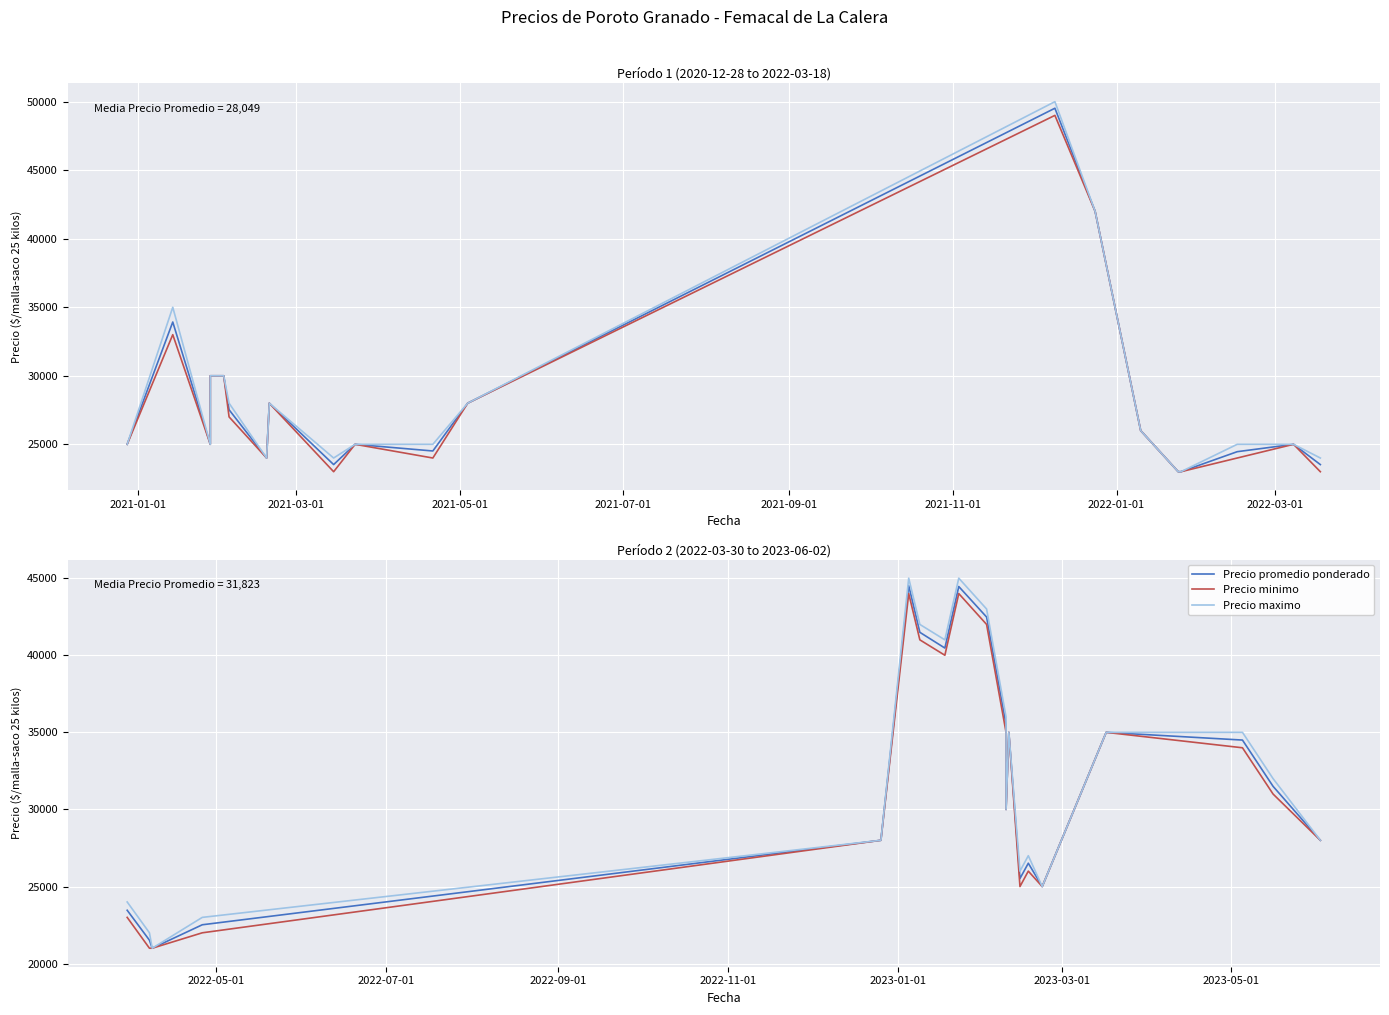

List the series in order of their peak value, highest first.

Precio maximo, Precio promedio ponderado, Precio minimo